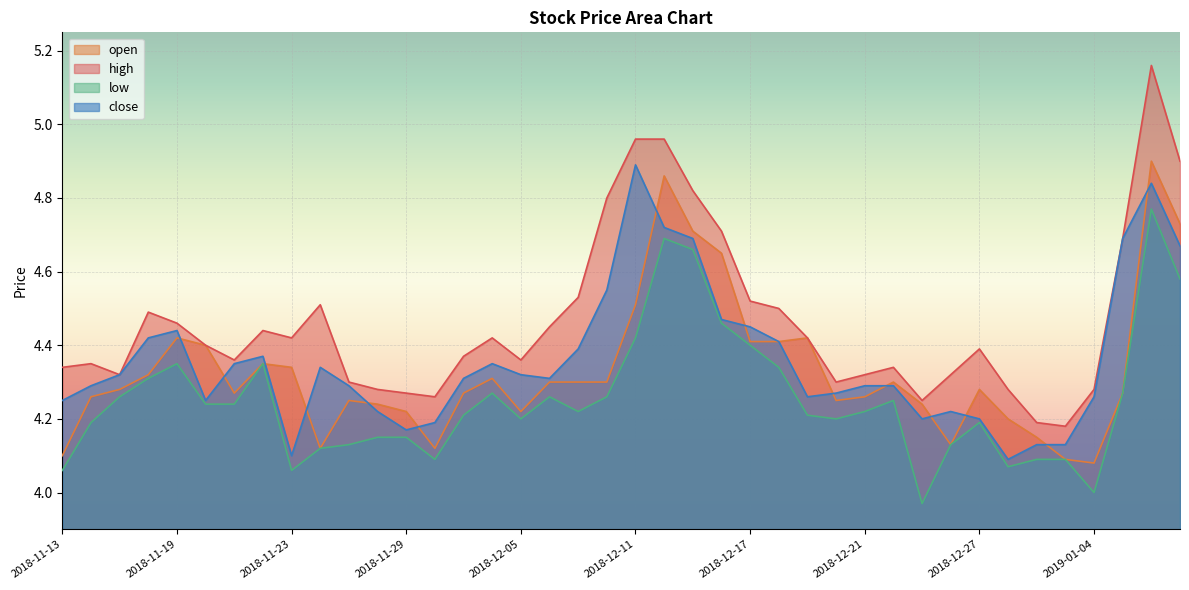

Which series changed the most between 2018-11-21 and 2018-12-27?

close